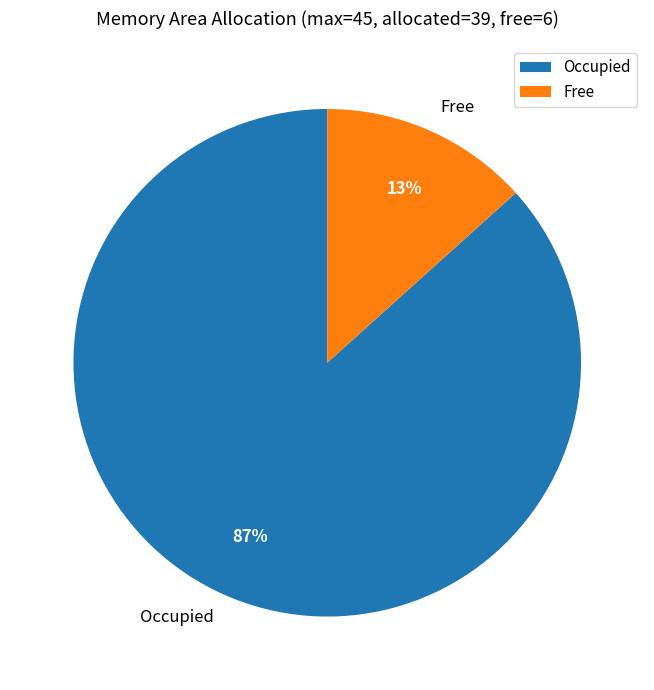

What percentage is the Occupied slice, to the nearest percent?

87%